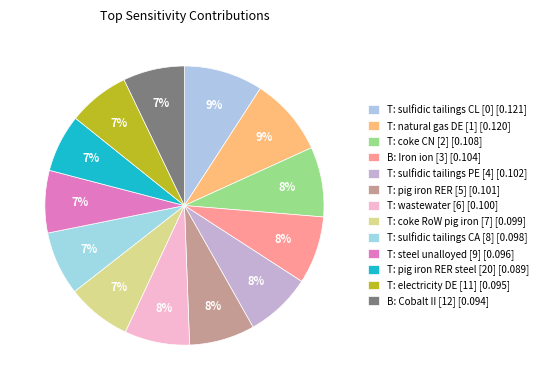

To the nearest percent, what percentage of the pie is T: coke CN [2]?

8%